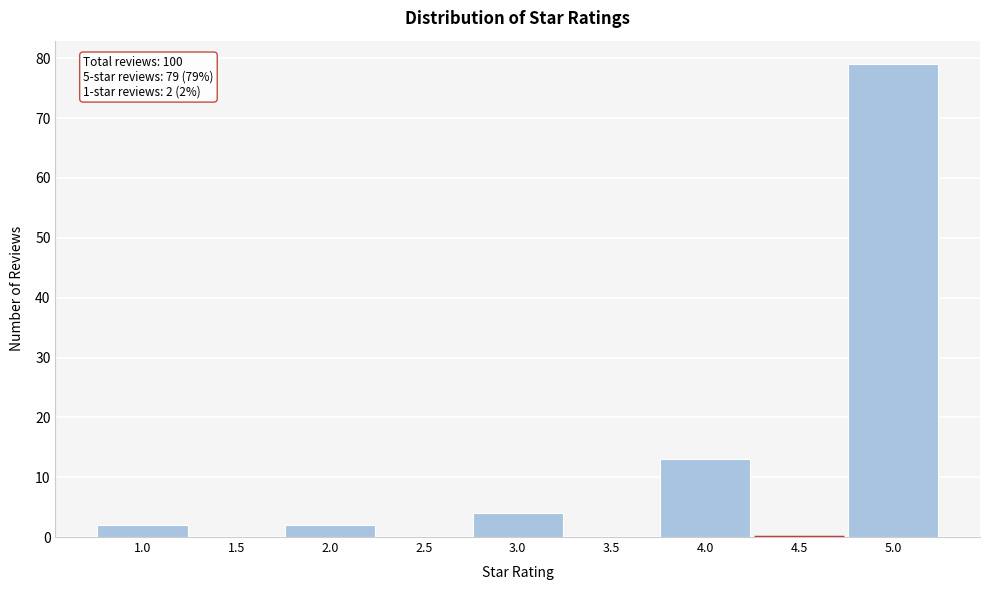

Reading right to left, list all the values displayed in this chart.

5.0=79	4.5=0	4.0=13	3.5=0	3.0=4	2.5=0	2.0=2	1.5=0	1.0=2